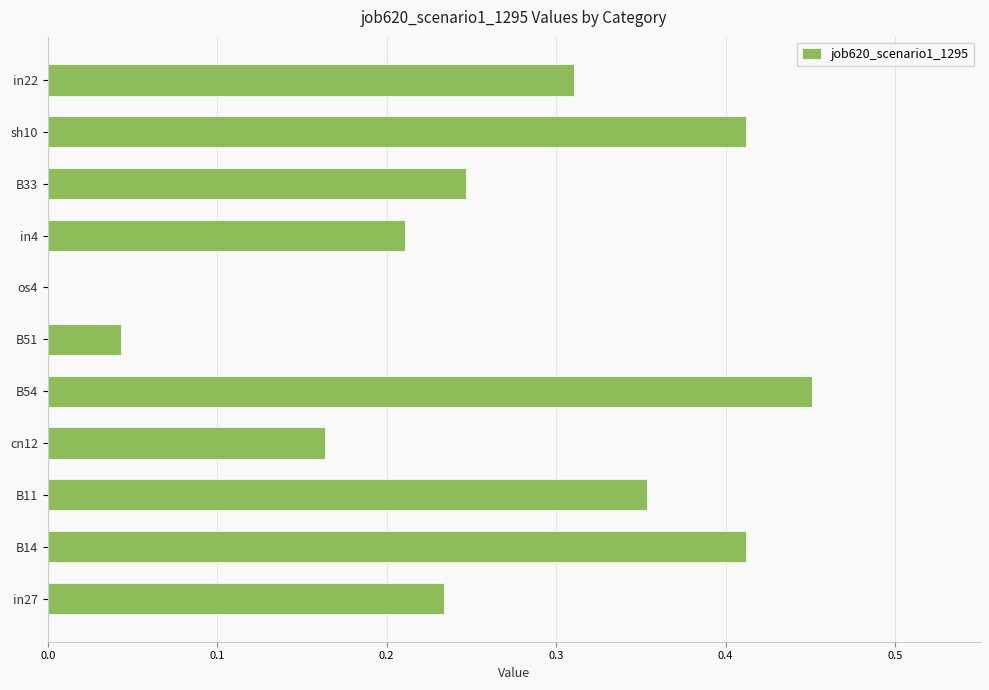

What is the change in value from B54 to os4?

-0.5